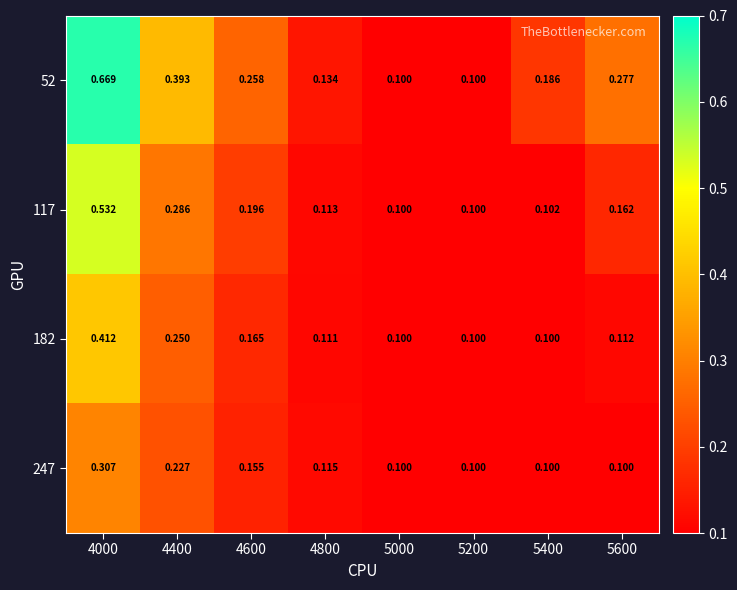

At which category does the chart reach its peak across all series?

4000